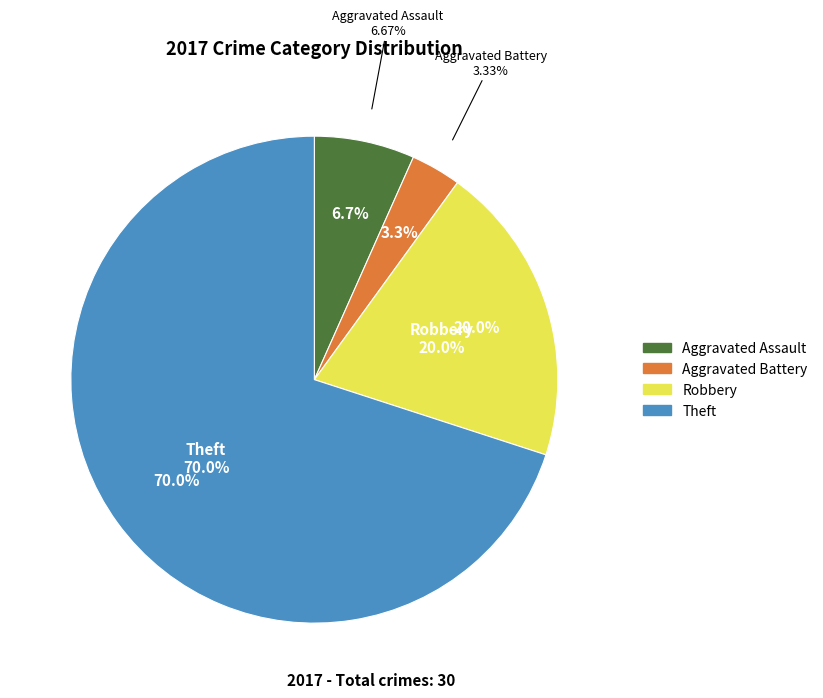

To the nearest percent, what portion does Theft represent?

70%